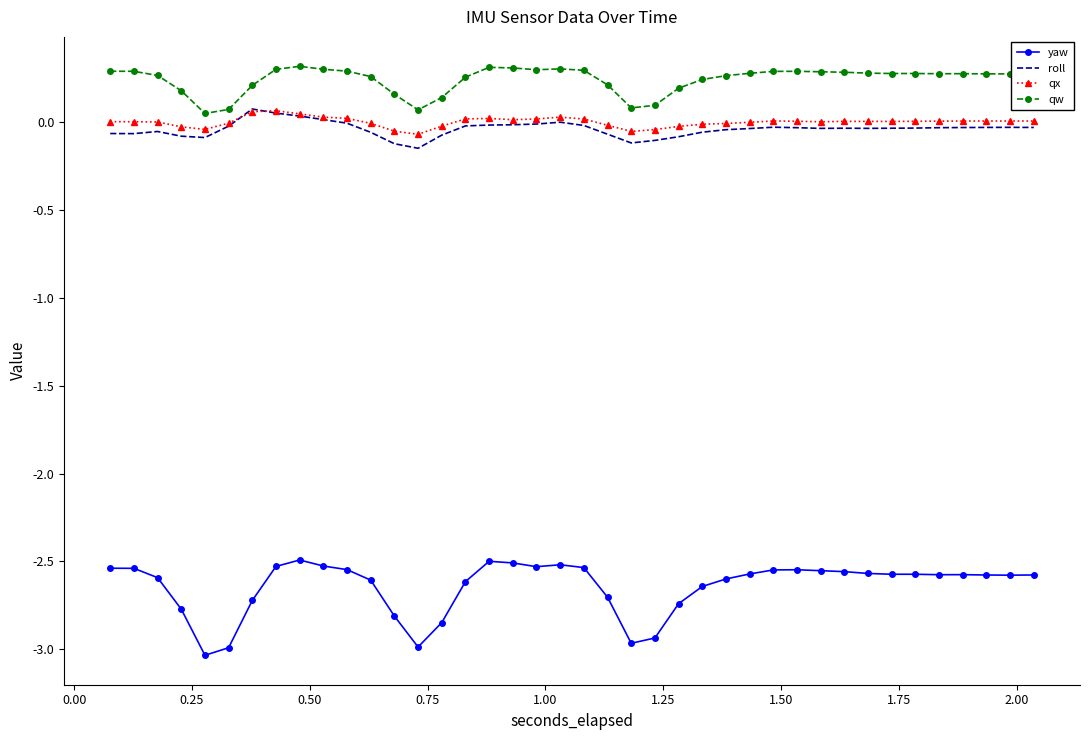

True or false: qw has more than 1 interior local peaks.

True